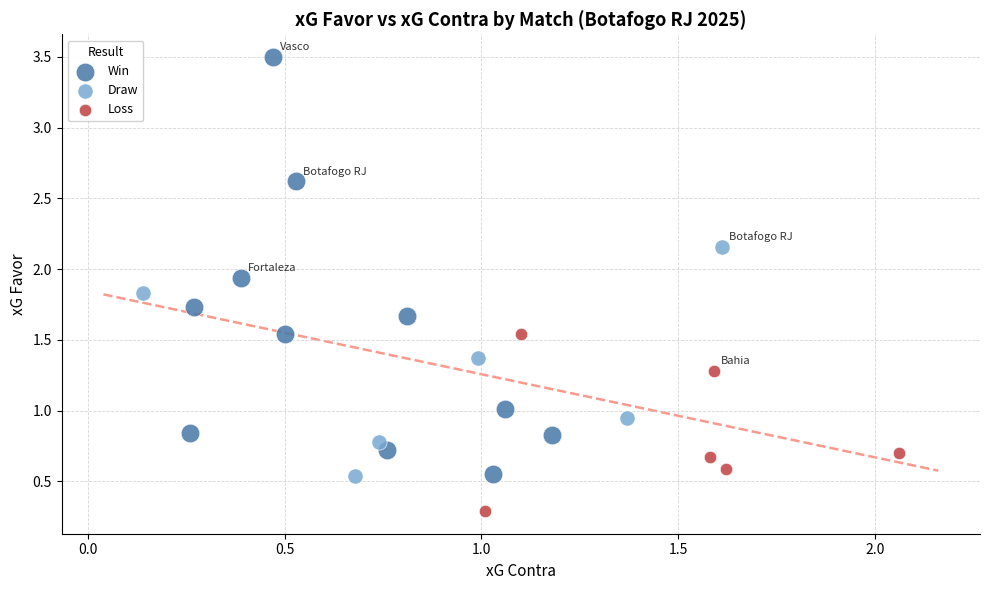

Which series contains the lowest Y value?

Loss